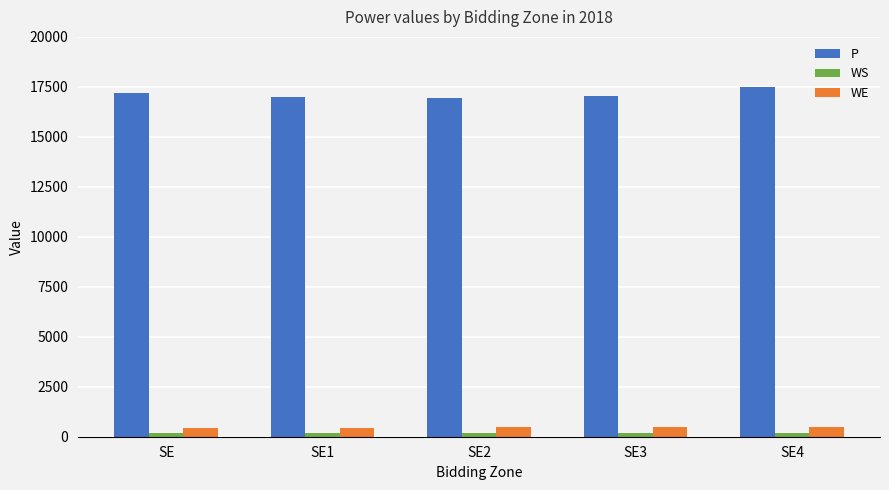

What is the total value across all series at SE3?

17676